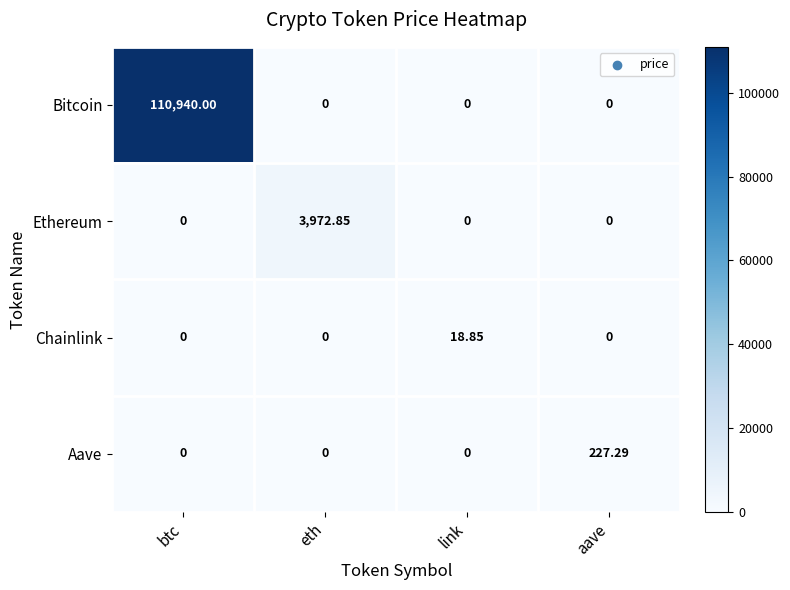

How many data points in Ethereum are above 0?

1